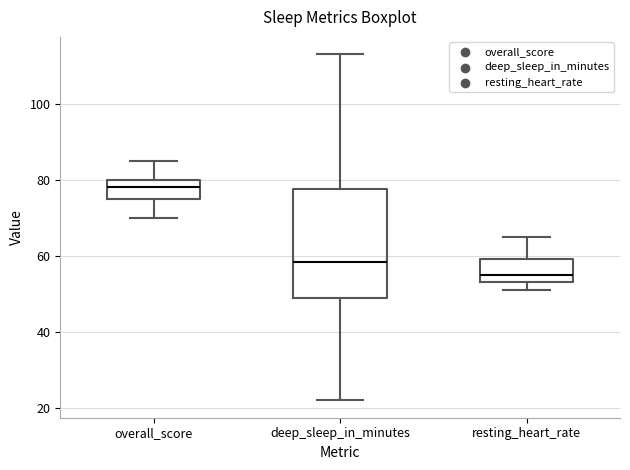

Reading left to right, read every box against the y-axis: the position of its median line, the range the box covers, and the ends of its whiskers. The values are not printed on the chart, so give them approximately, as read against the axis.

overall_score: median 78, box 76 to 80, whiskers 70 to 86
deep_sleep_in_minutes: median 58, box 50 to 78, whiskers 22 to 114
resting_heart_rate: median 56, box 54 to 60, whiskers 52 to 66